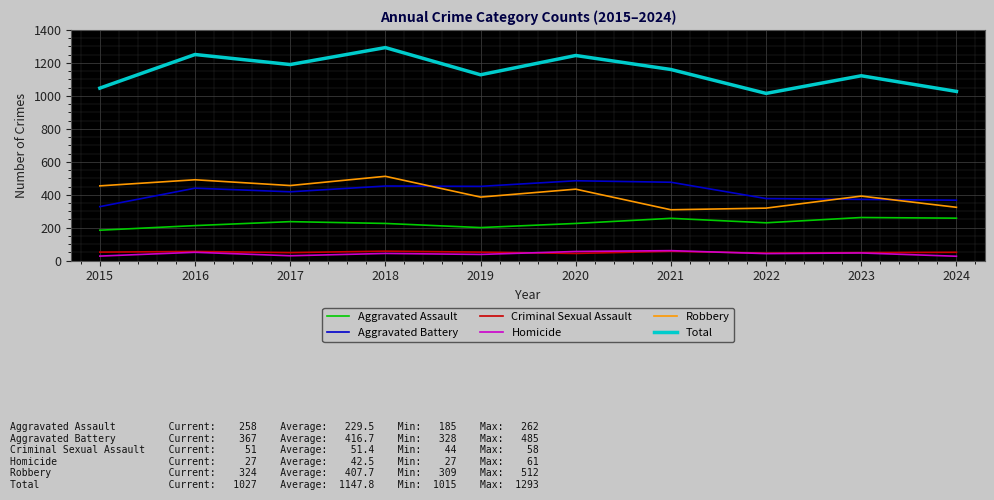

Which series has the largest range (max minus min)?

Total